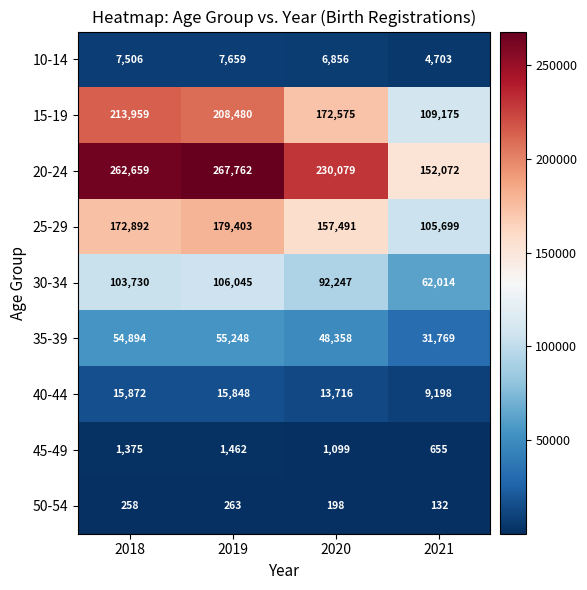

Is the value of 50-54 at 2020 greater than the value of 20-24 at 2018?

No